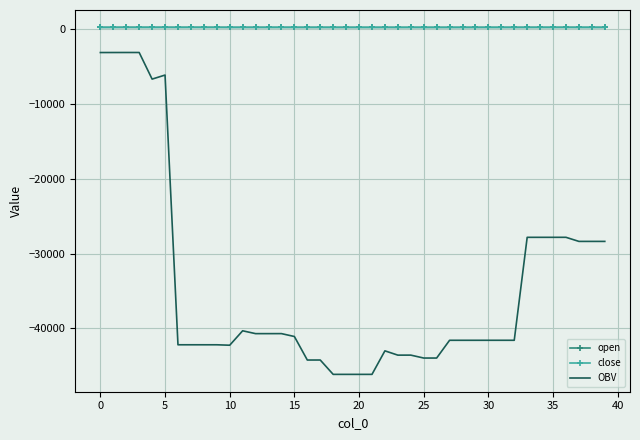

True or false: open and OBV cross at least once.

False